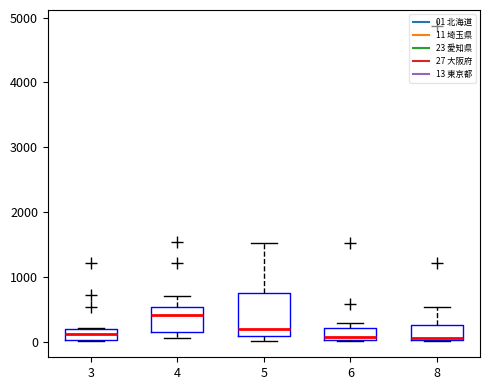

Comparing the boxes themselves (not the whiskers), which one is the tallest?

5